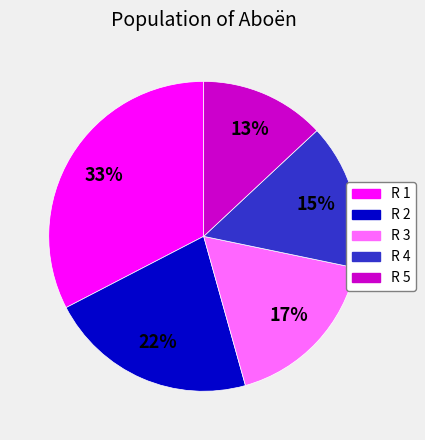

Is there any slice that represents more than half of the pie?

No